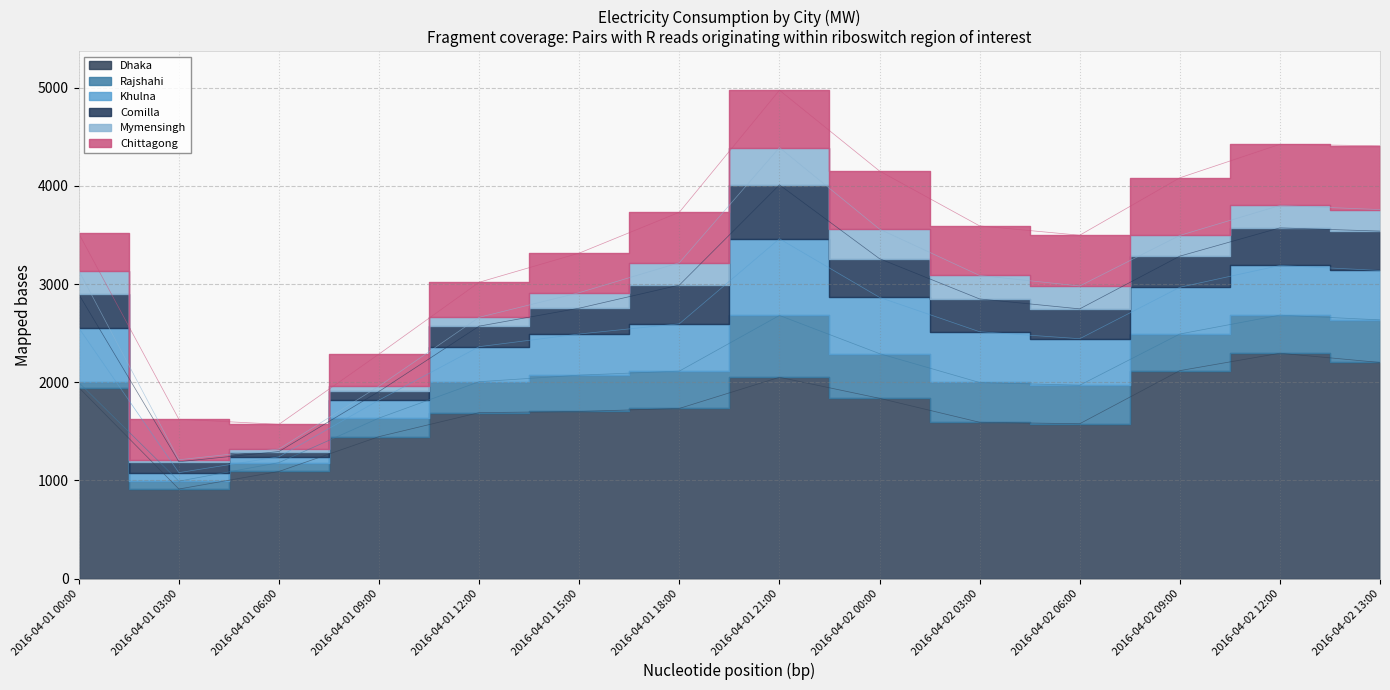

Where does the Rajshahi series first go above 380?

2016-04-01 21:00